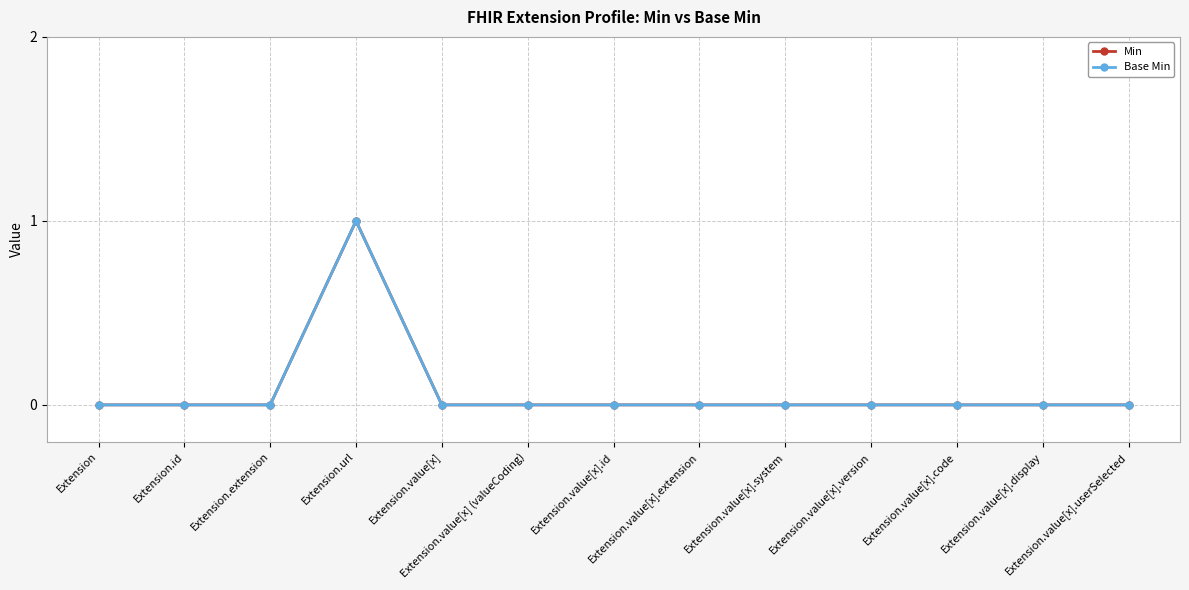

Where is the first local maximum for Base Min?

Extension.url